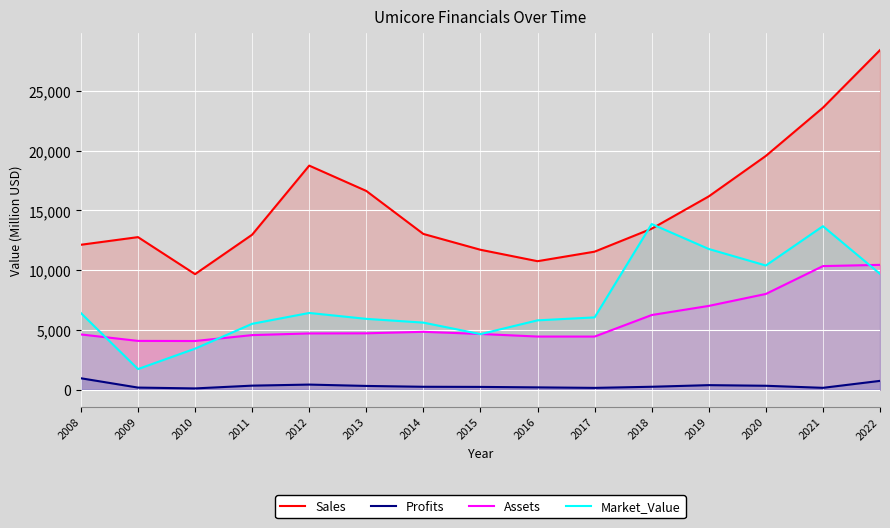

The value of Profits at 2014 is 237.6. True or false?

True